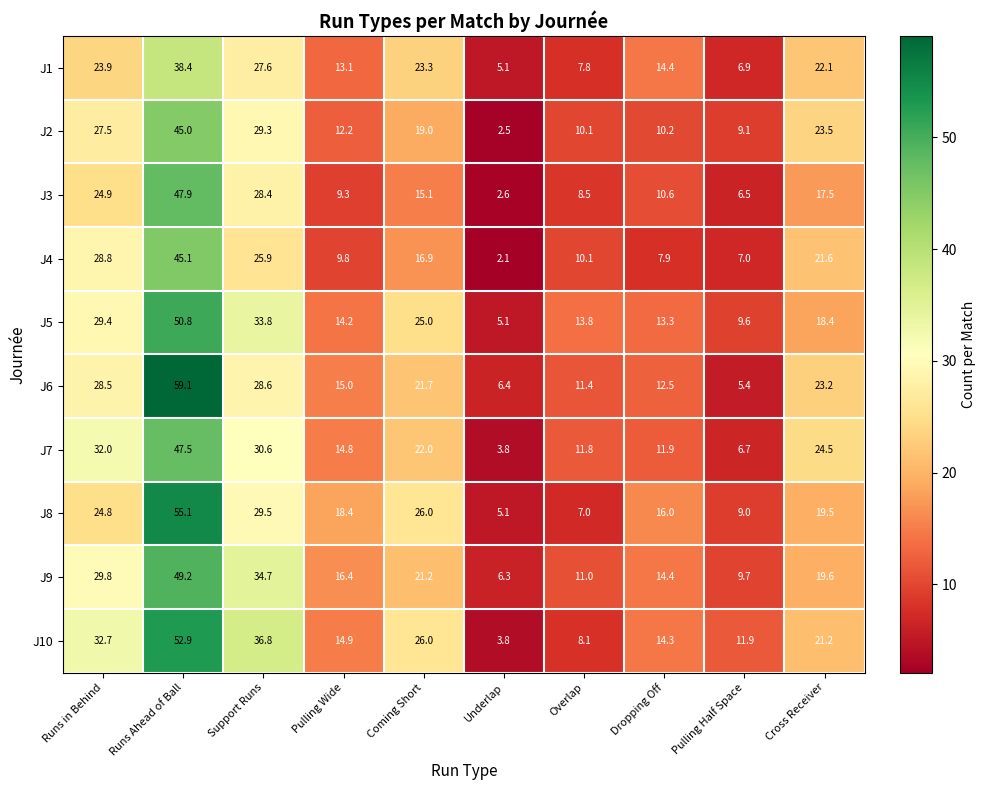

Which series has the widest spread of values?

J6